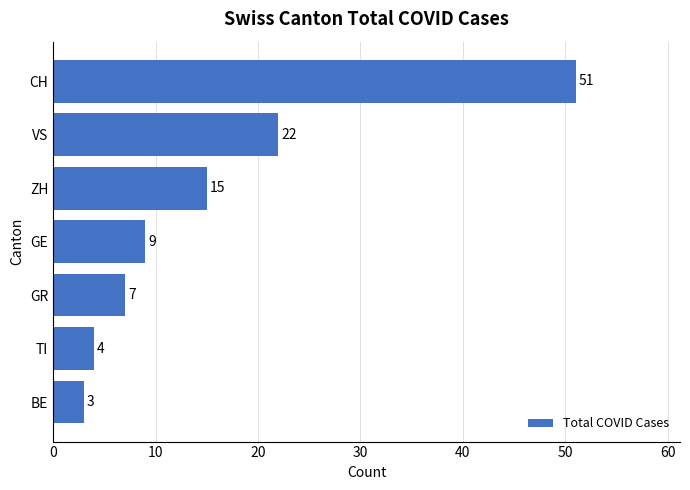

Reading top to bottom, extract all data points from this chart.

51	22	15	9	7	4	3